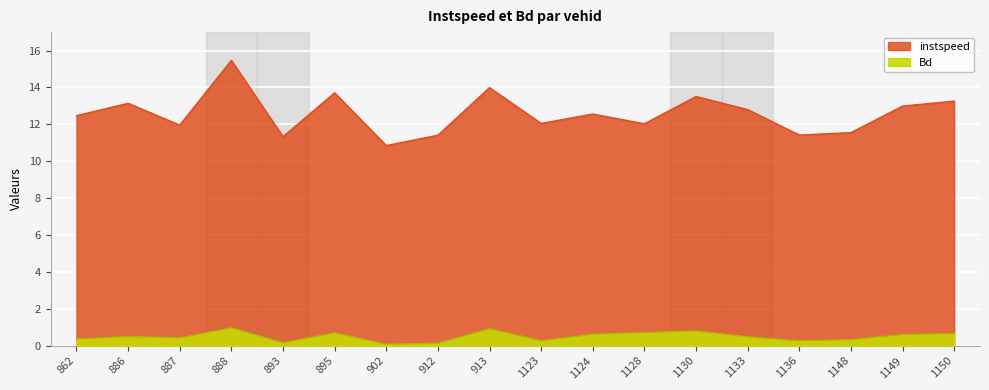

Read the instspeed value at 888.

15.5